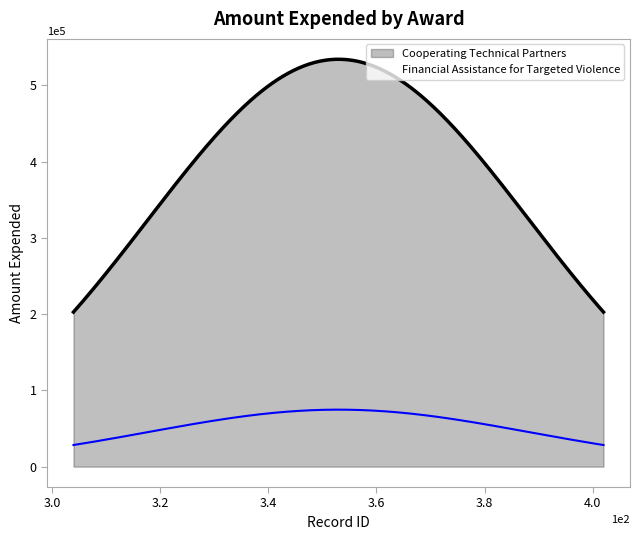

Does the chart display data point markers on the line(s)?

No